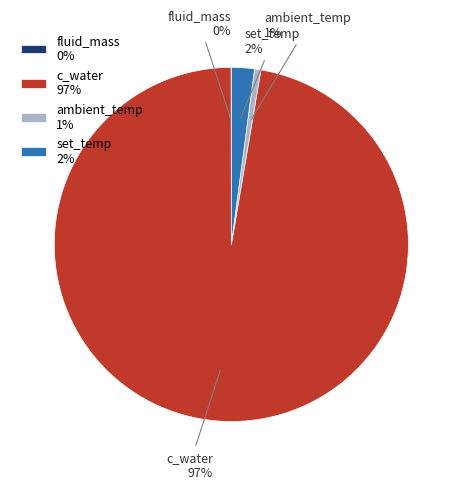

To the nearest percent, what percentage of the pie is set_temp?

2%